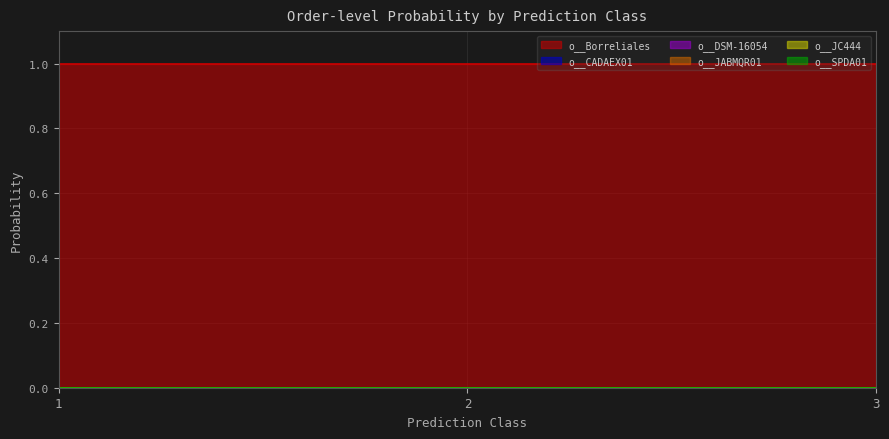

Is the value of o__JC444 at 3 greater than the value of o__DSM-16054 at 1?

No